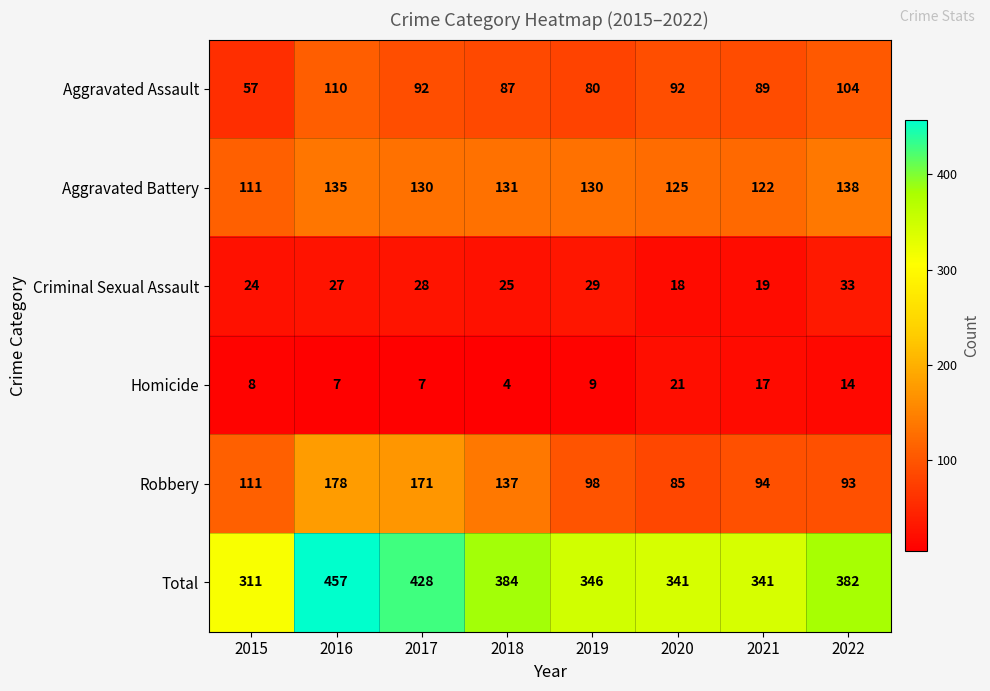

At 2021, list the series in order from smallest to largest.

Homicide, Criminal Sexual Assault, Aggravated Assault, Robbery, Aggravated Battery, Total